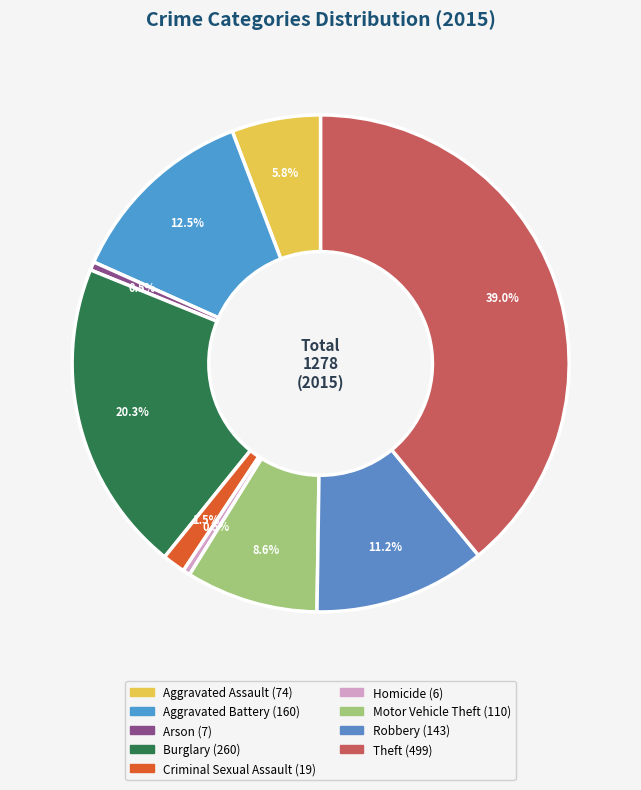

Is it true that Criminal Sexual Assault is 8% of the pie?

False